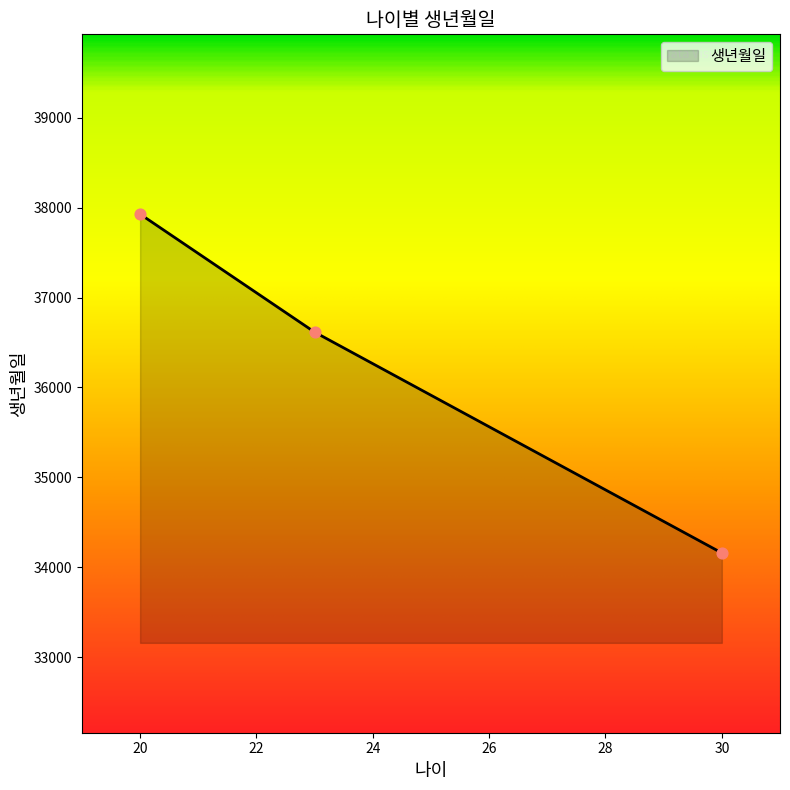

What is the minimum value shown in the chart?

34158.5